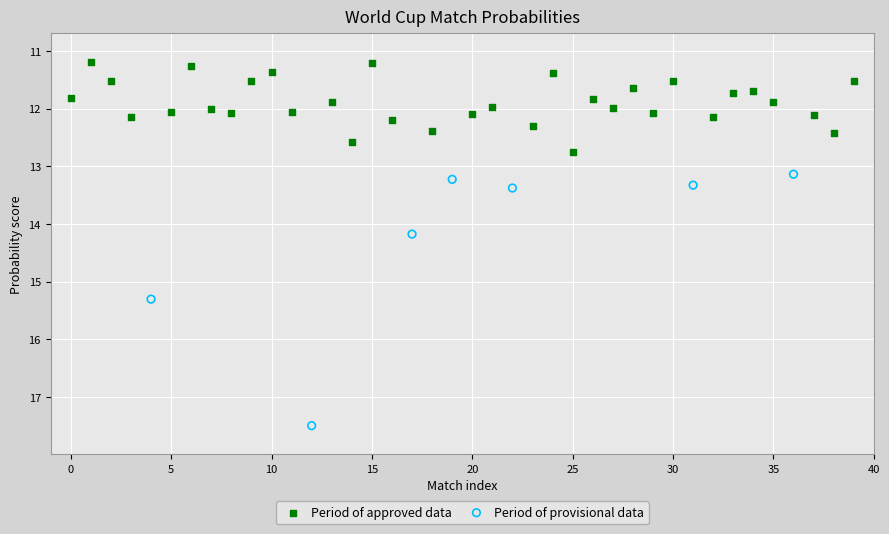

Which series contains the highest Y value?

Period of provisional data